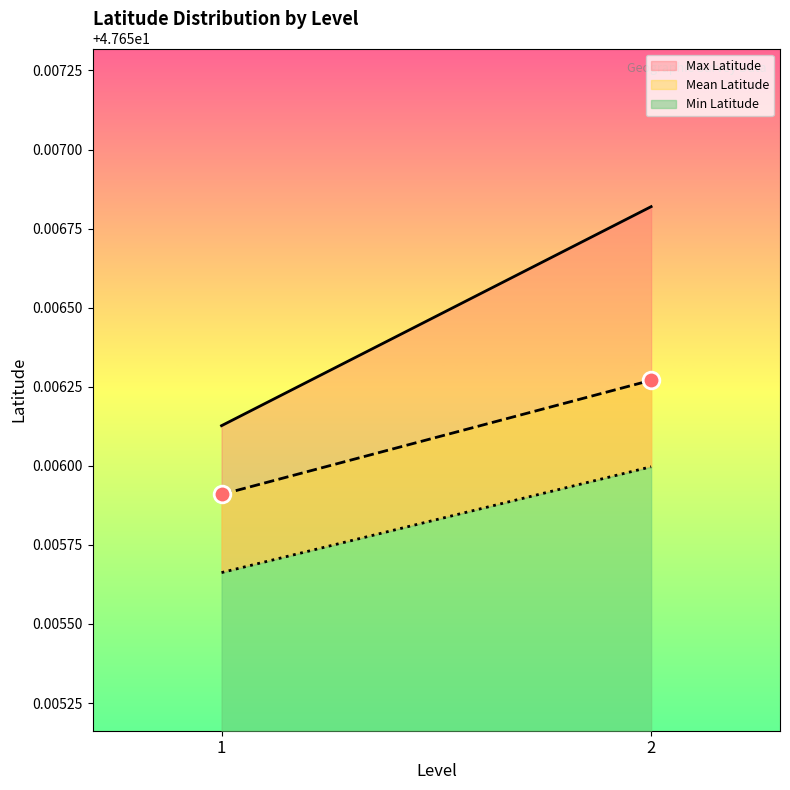

At which category does the chart reach its peak across all series?

2